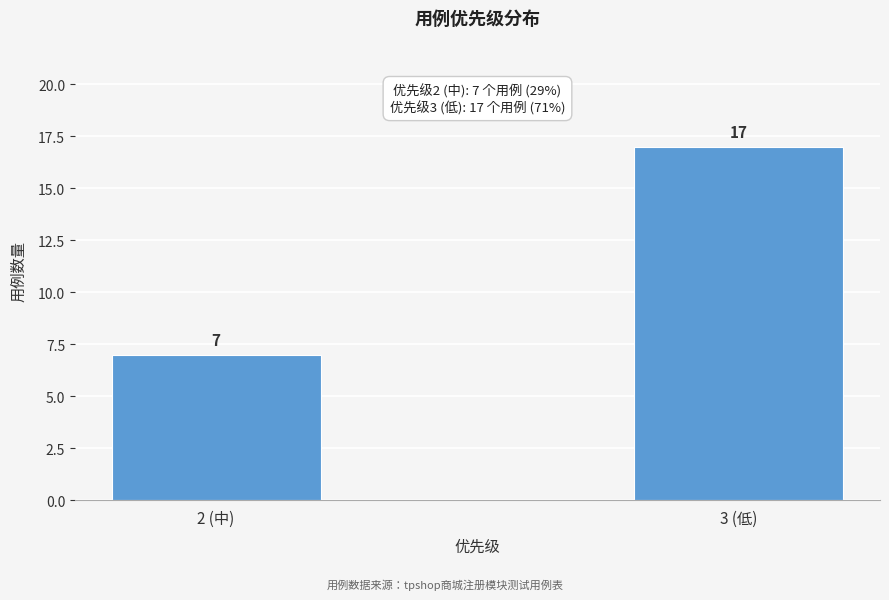

Reading left to right, what are all the values shown in this chart?

7	17